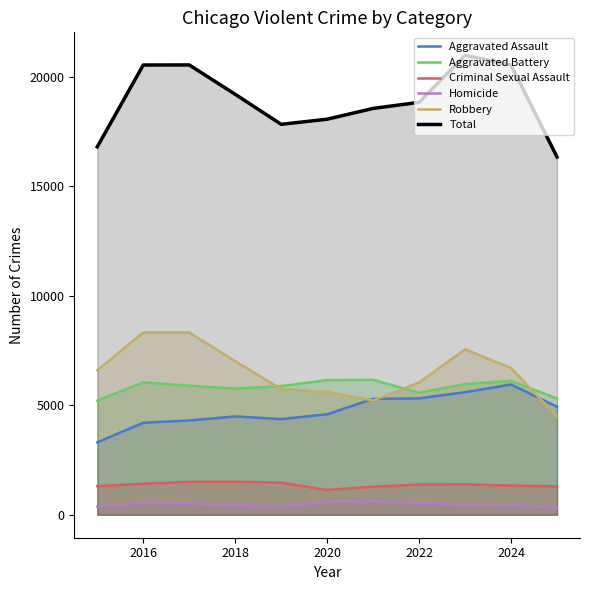

At 2020, list the series in order from smallest to largest.

Homicide, Criminal Sexual Assault, Aggravated Assault, Robbery, Aggravated Battery, Total